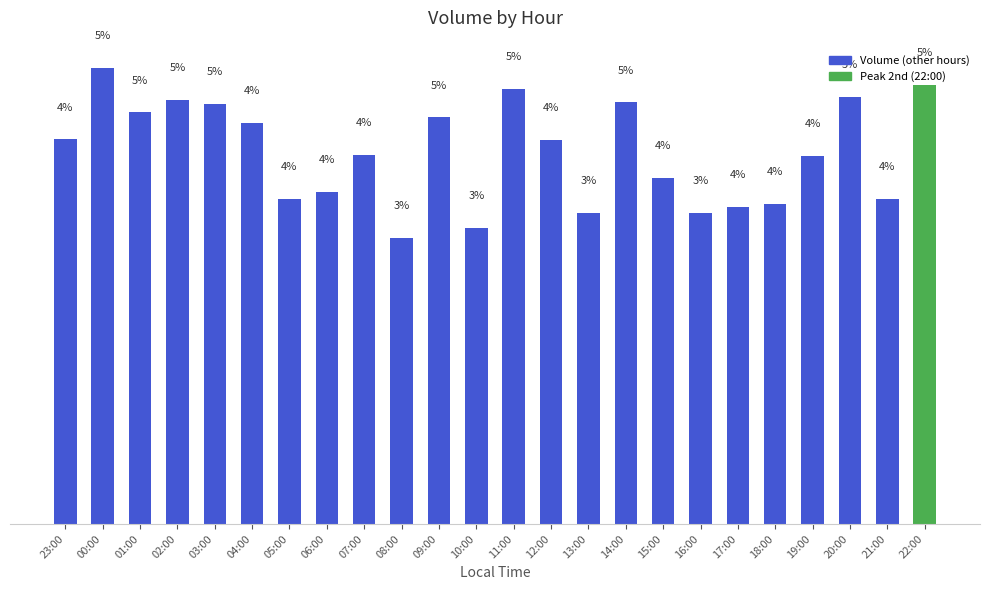

Are the bars horizontal?

No